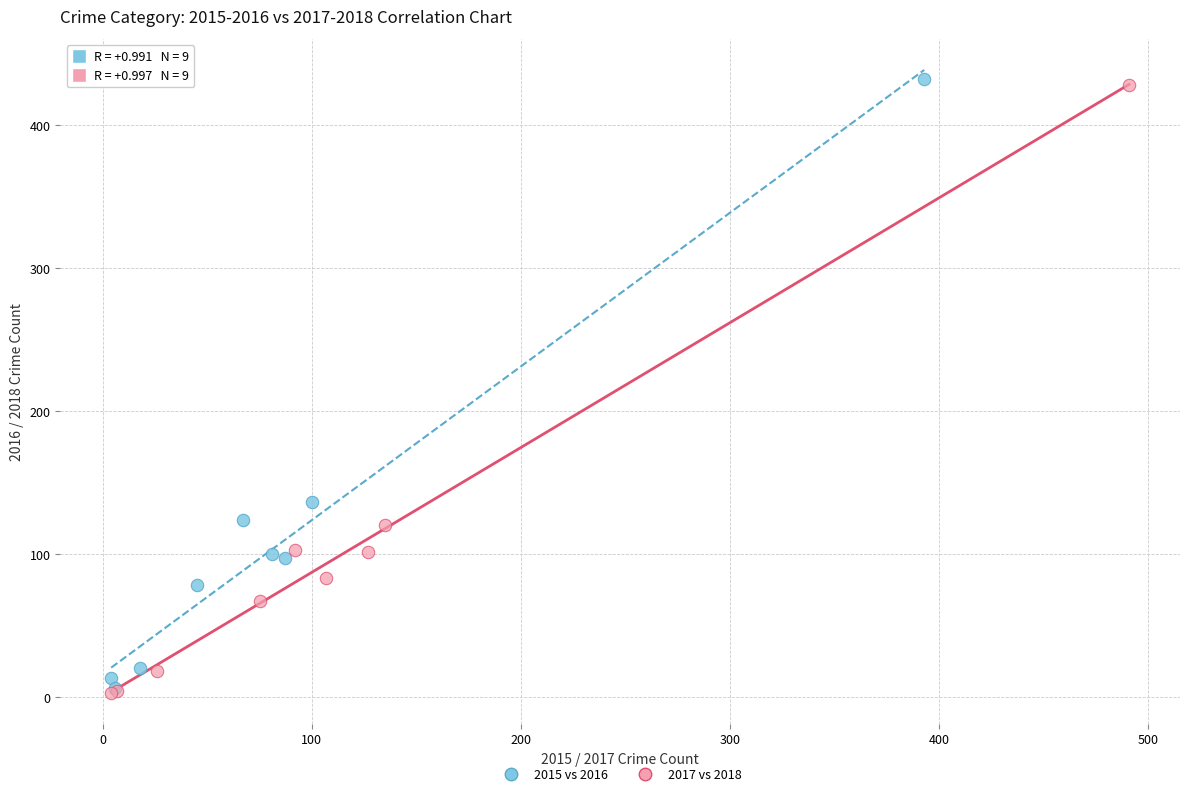

What are all the series names shown in the legend?

2015 vs 2016, 2017 vs 2018